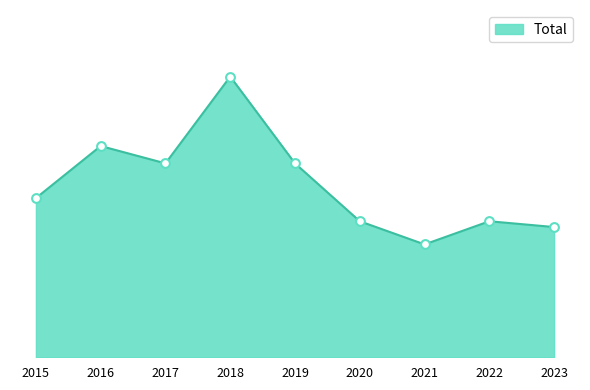

What is the ratio of the value at 2016 to the value at 2019?

1.1